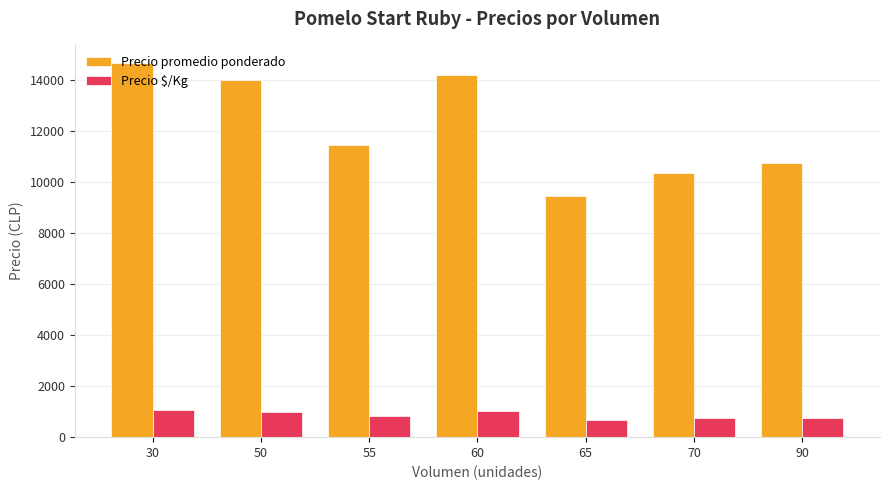

Rank the series by their average value, from lowest to highest.

Precio $/Kg, Precio promedio ponderado